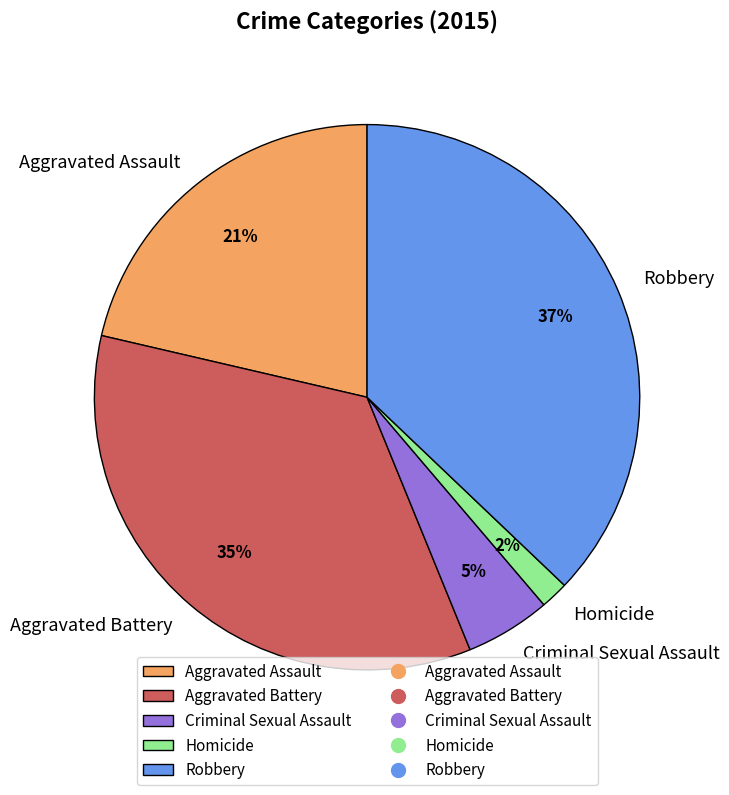

Rank the categories by value from highest to lowest.

Robbery, Aggravated Battery, Aggravated Assault, Criminal Sexual Assault, Homicide